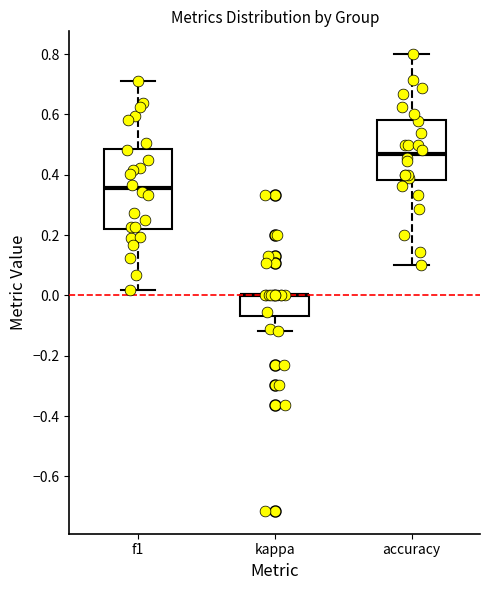

Reading left to right, transcribe this box plot: for each box, give where its median line is, the range the box spans, and where its two whiskers end, as read against the y-axis. The values are not printed on the chart, so give them approximately, as read against the axis.

f1: median 0.36, box 0.22 to 0.48, whiskers 0.02 to 0.72
kappa: median 0.00 (drawn on the box's upper edge), box -0.06 to 0.00, whiskers -0.12 to 0.00
accuracy: median 0.46, box 0.38 to 0.58, whiskers 0.10 to 0.80